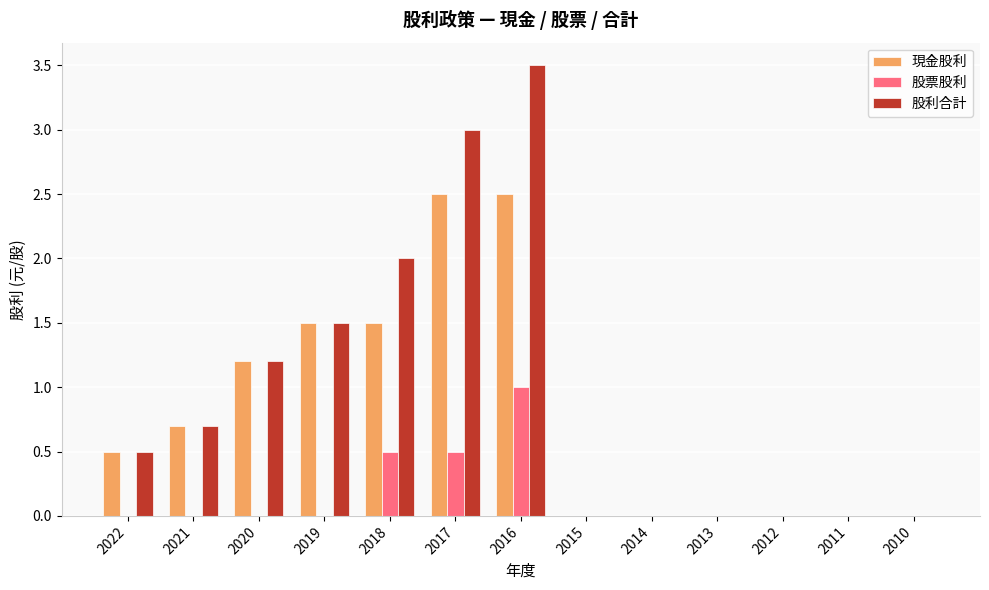

How many 股票股利 values are between 0 and 1?

13